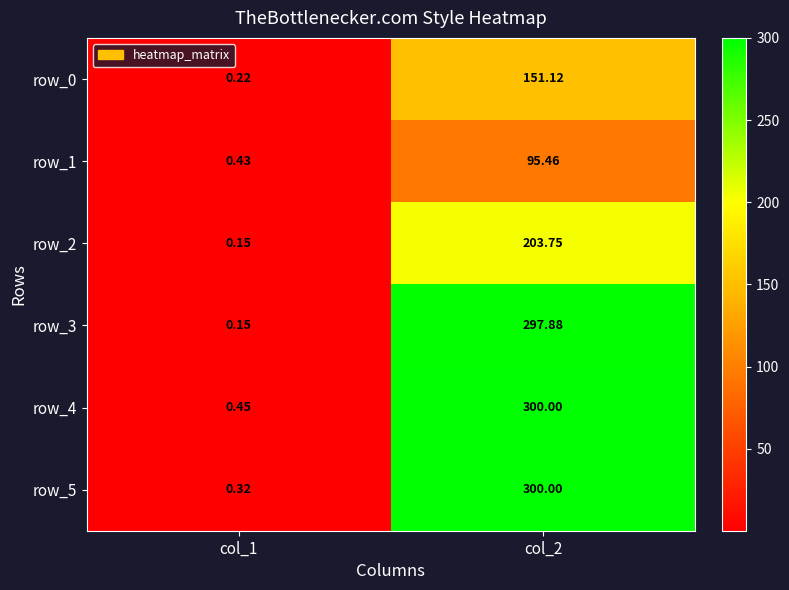

Is it true that row_5 equals 0.1 at col_1?

False